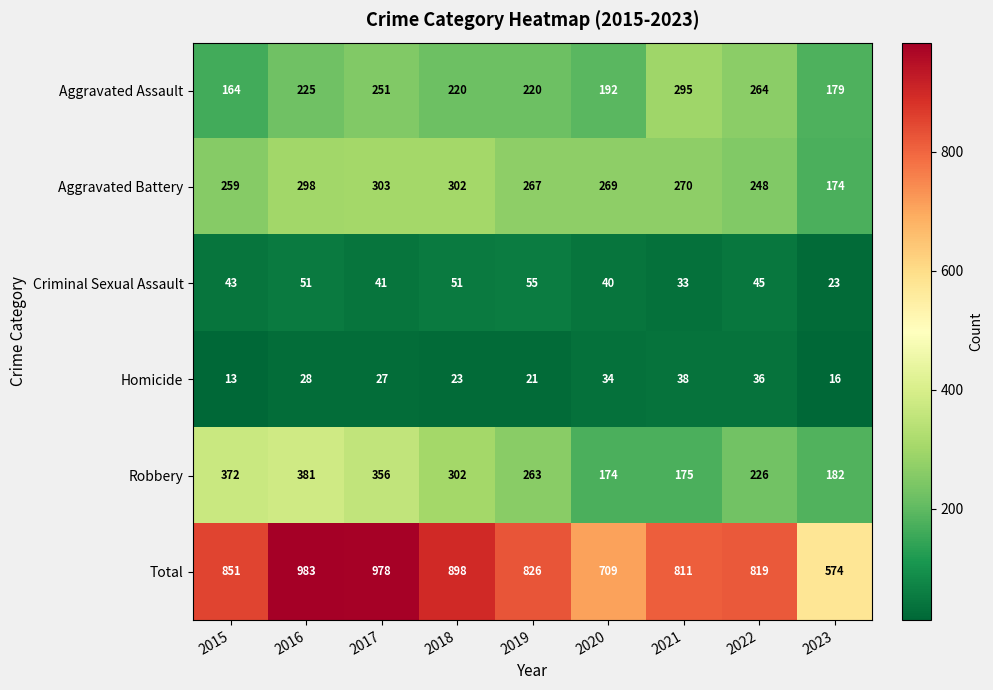

What is the average value of the Criminal Sexual Assault series?

42